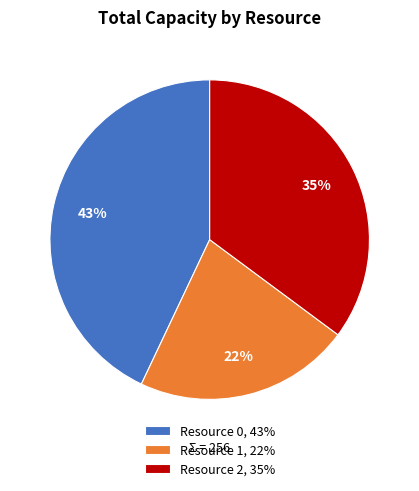

Count the number of slices in the pie.

3